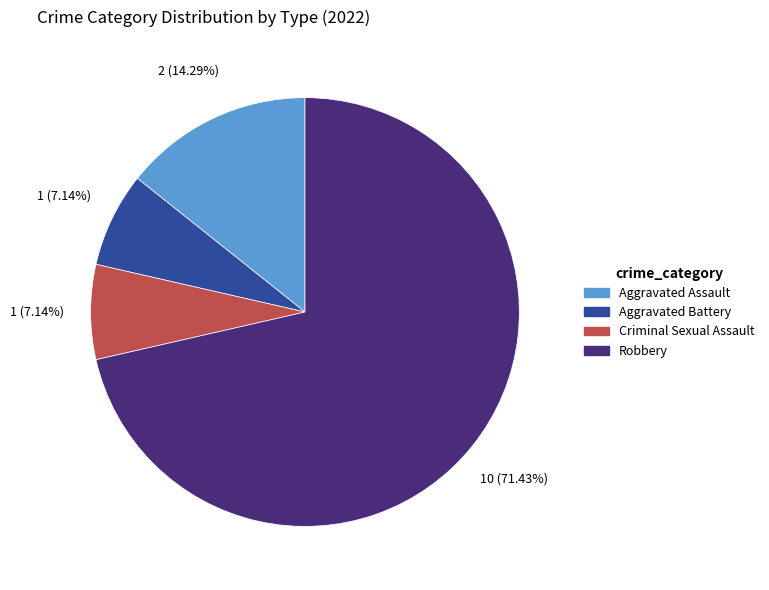

The Criminal Sexual Assault slice represents 7% of the pie. True or false?

True